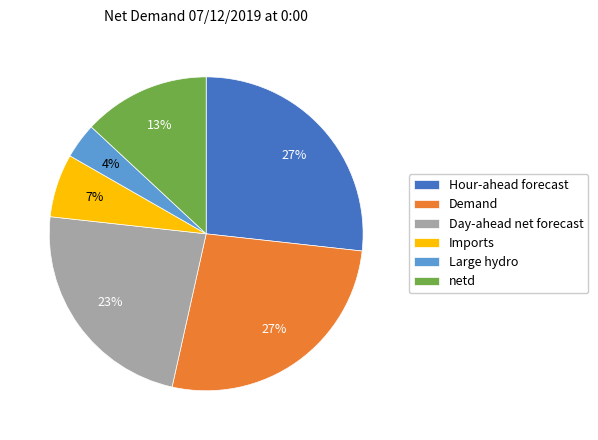

Approximately how many times larger is the value at Imports compared to Large hydro?

1.8